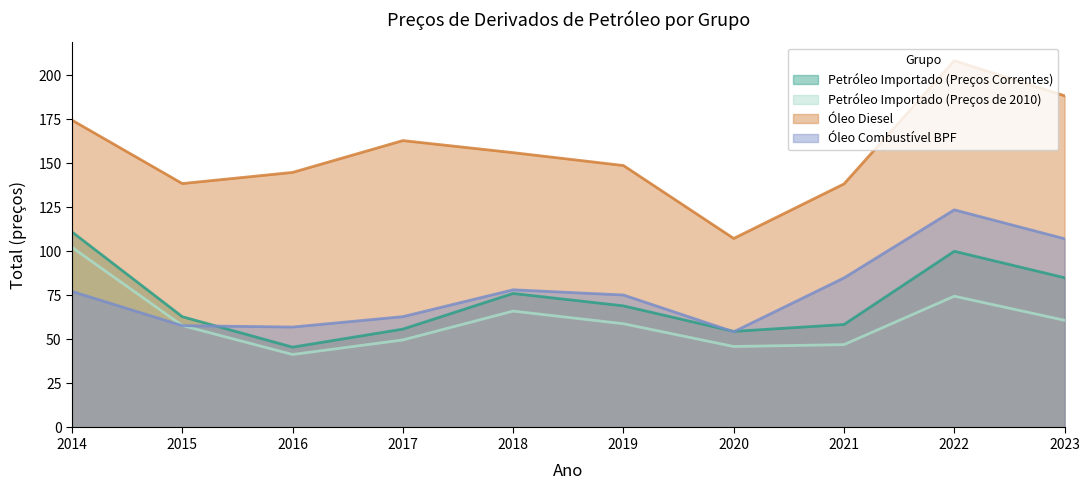

What is the value of the Óleo Combustível BPF point at the 1st from the left?

77.2